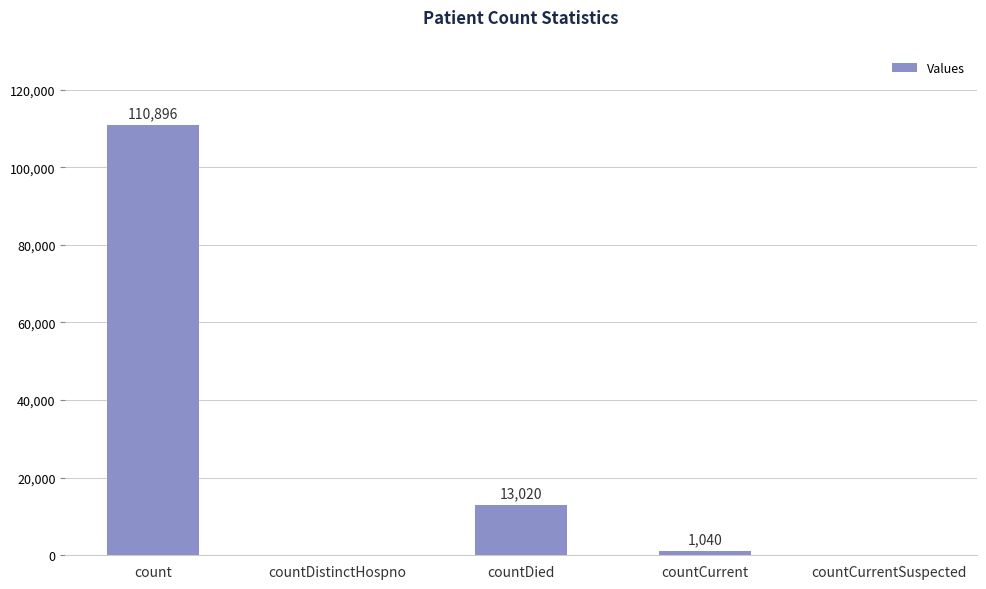

Reading left to right, extract all data points from this chart.

110896	0	13020	1040	0